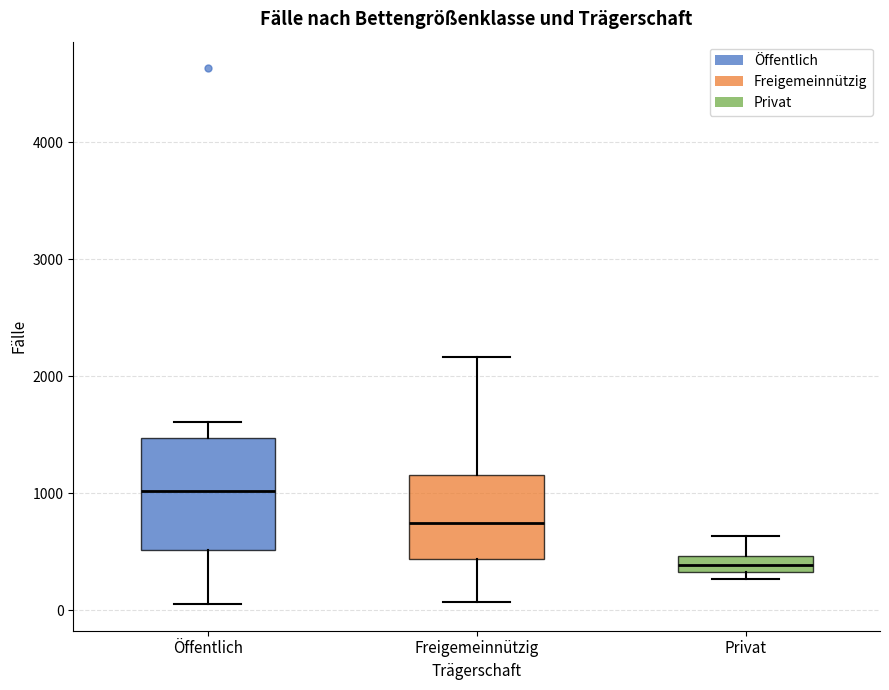

Where does the upper whisker of the box for Privat end on the y-axis? The values are not printed on the chart, so give them approximately, as read against the axis.

600